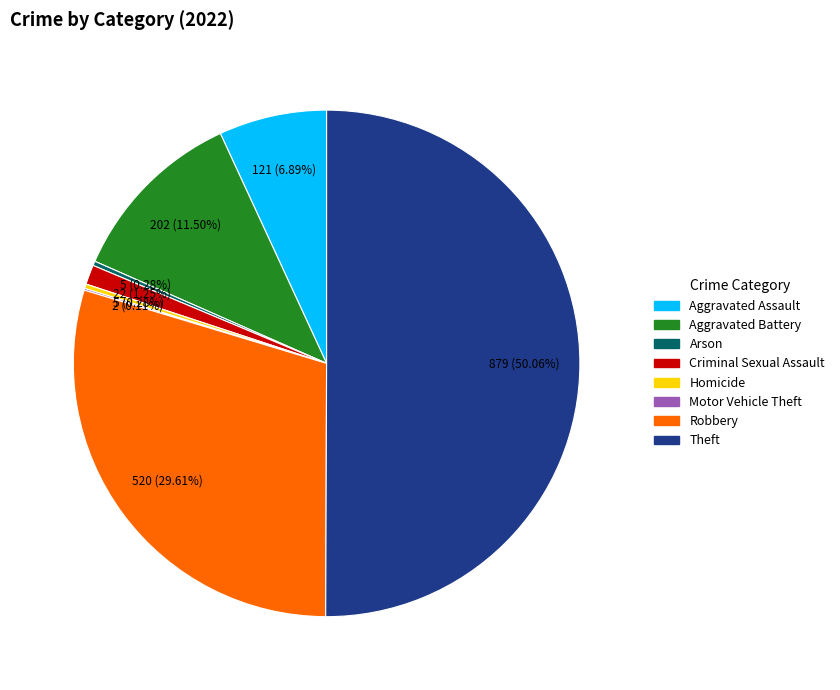

Which category has the biggest portion of the pie?

Theft